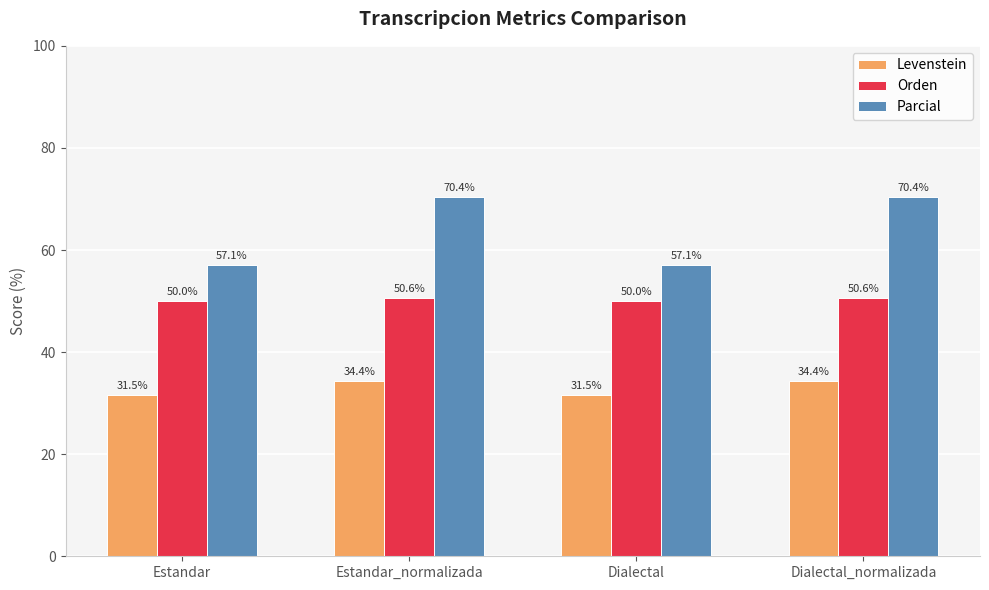

List the series in order of their overall mean, highest first.

Parcial, Orden, Levenstein